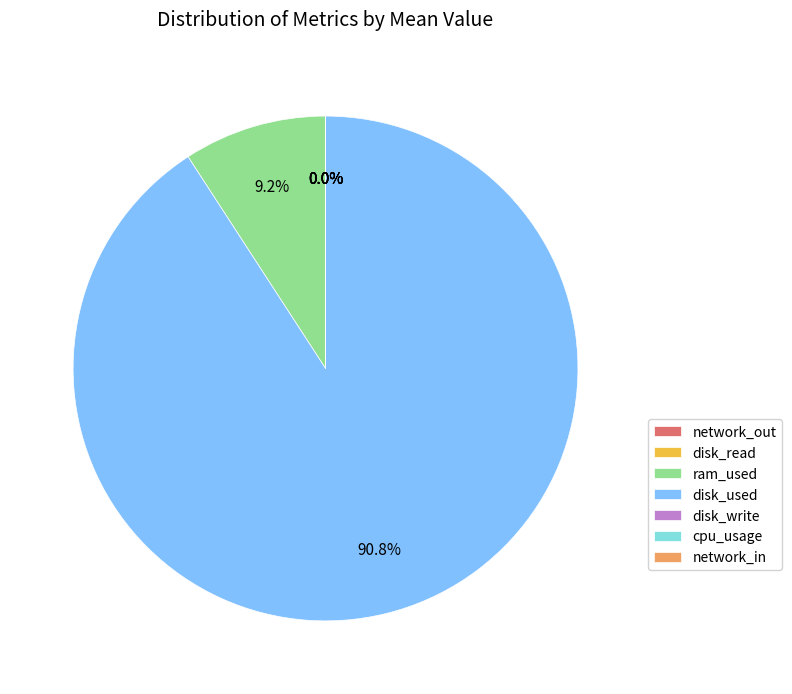

Which slice represents more than half of the pie?

disk_used